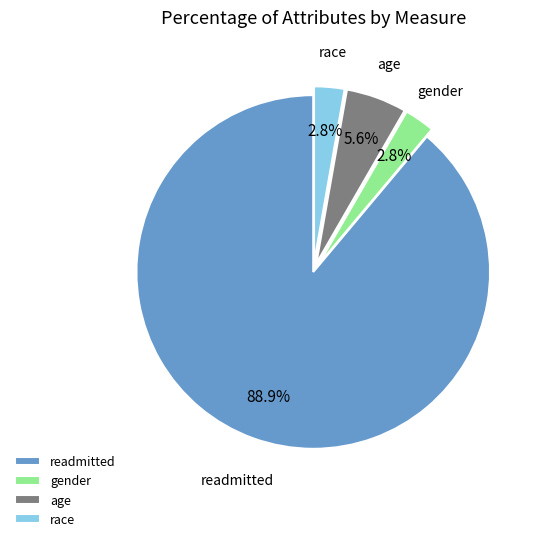

Which has a higher value, readmitted or race?

readmitted